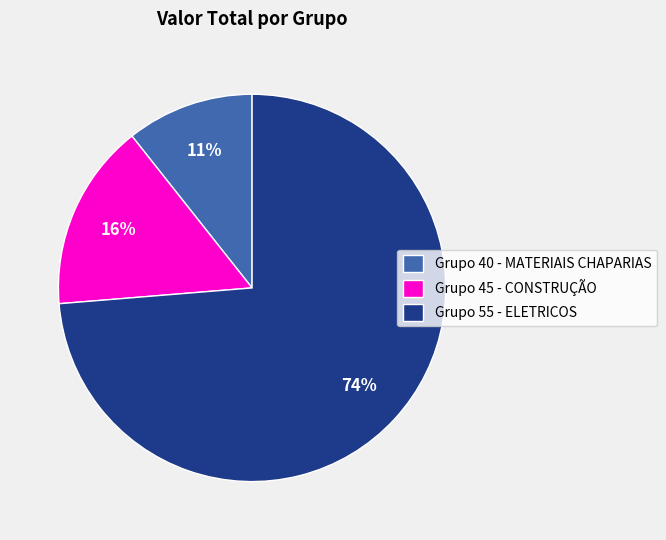

Between Grupo 55 - ELETRICOS and Grupo 40 - MATERIAIS CHAPARIAS, which is larger?

Grupo 55 - ELETRICOS